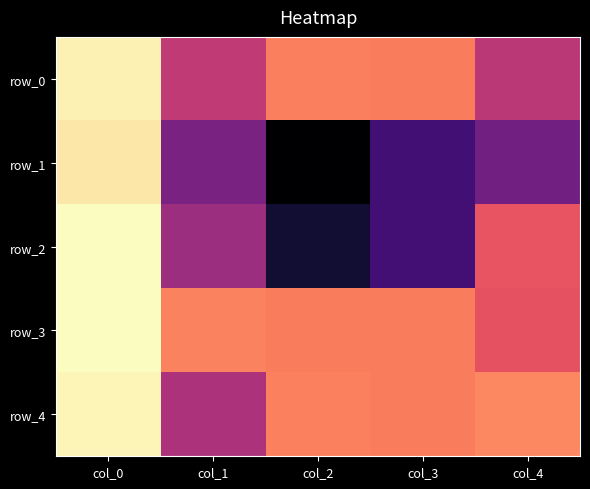

Which category has the highest value across all series?

col_0